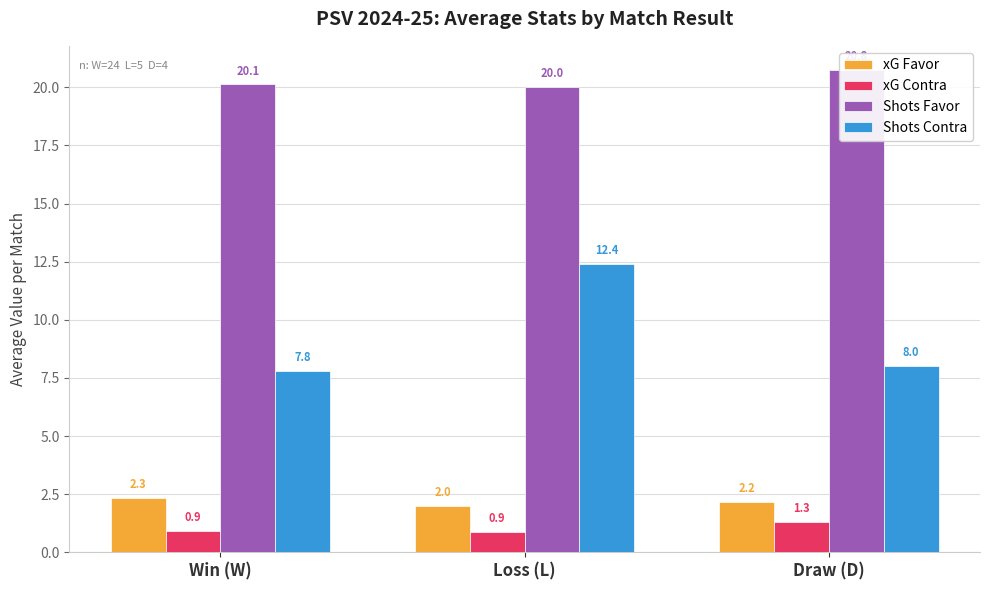

Which category has the lowest value in the Shots Favor series?

Loss (L)